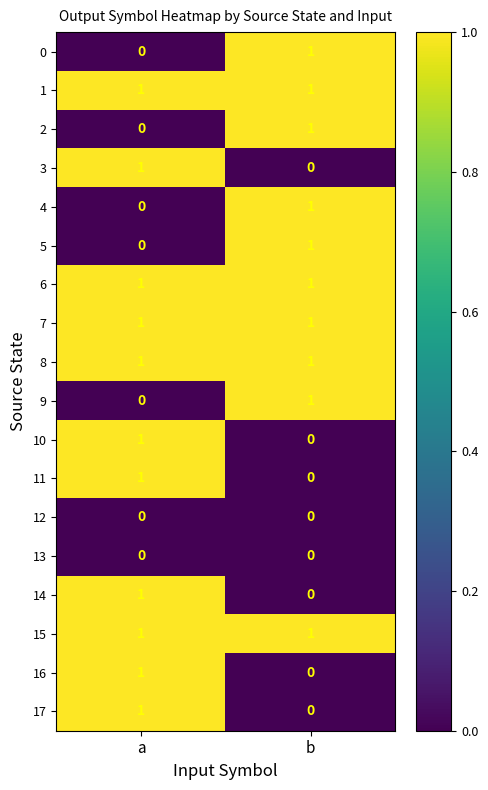

Which category has the highest value in the 17 series?

a